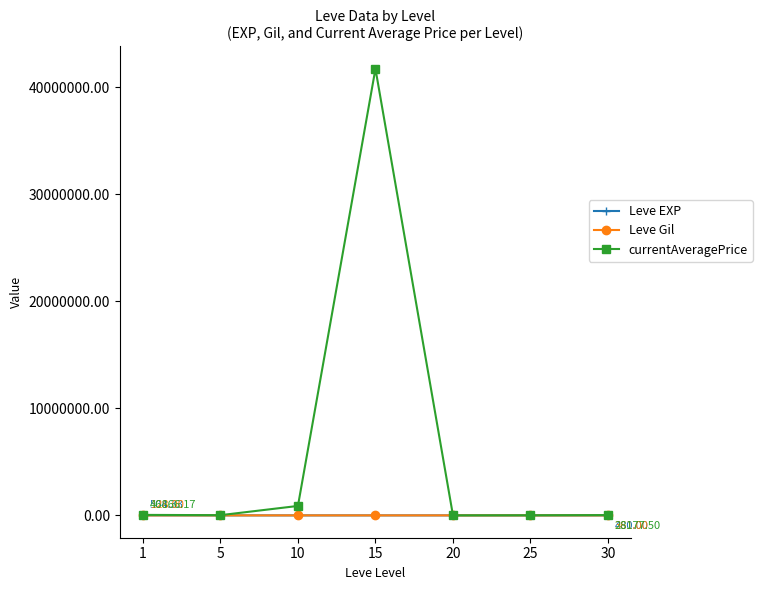

How many values in the Leve EXP series are below 510?

3